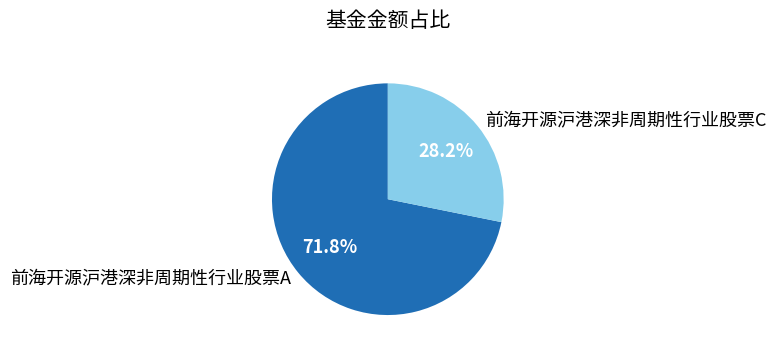

To the nearest percent, what is the average slice percentage?

50%